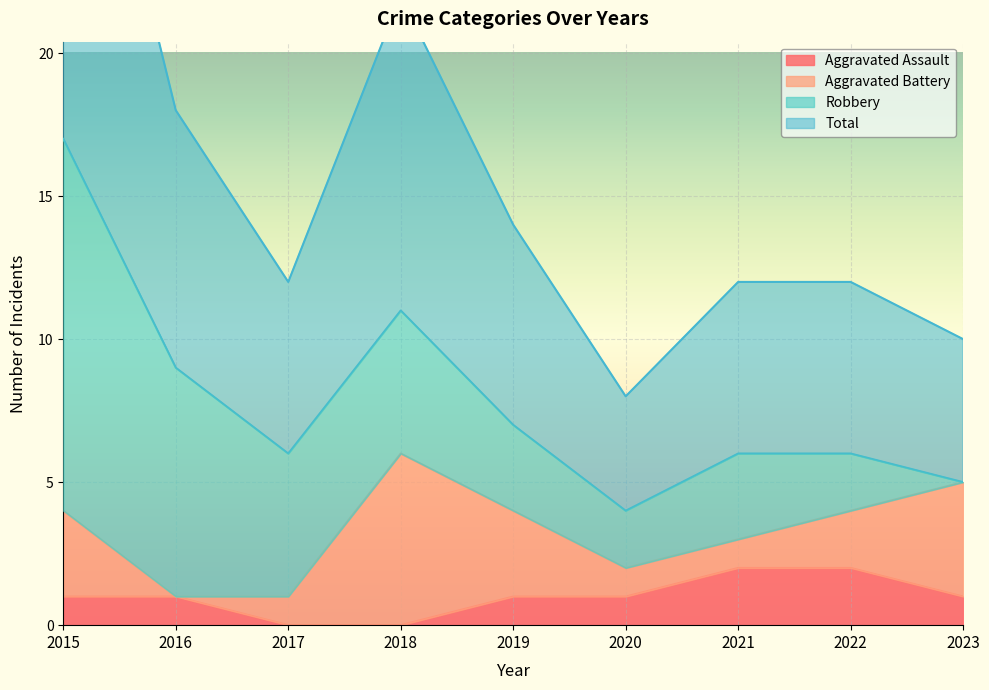

Which series changed the most between 2015 and 2018?

Total